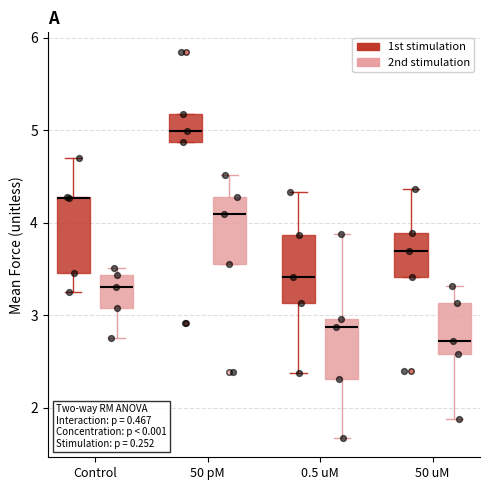

Reading left to right, read every box against the y-axis: the position of its median line, the range the box covers, and the ends of its whiskers. The values are not printed on the chart, so give them approximately, as read against the axis.

Control (1st stimulation): median 4.3 (drawn on the box's upper edge), box 3.5 to 4.3, whiskers 3.3 to 4.7
Control (2nd stimulation): median 3.3, box 3.1 to 3.4, whiskers 2.8 to 3.5
50 pM (1st stimulation): median 5.0, box 4.9 to 5.2, whiskers 4.9 to 5.2
50 pM (2nd stimulation): median 4.1, box 3.6 to 4.3, whiskers 3.6 to 4.5
0.5 uM (1st stimulation): median 3.4, box 3.1 to 3.9, whiskers 2.4 to 4.3
0.5 uM (2nd stimulation): median 2.9, box 2.3 to 3.0, whiskers 1.7 to 3.9
50 uM (1st stimulation): median 3.7, box 3.4 to 3.9, whiskers 3.4 to 4.4
50 uM (2nd stimulation): median 2.7, box 2.6 to 3.1, whiskers 1.9 to 3.3